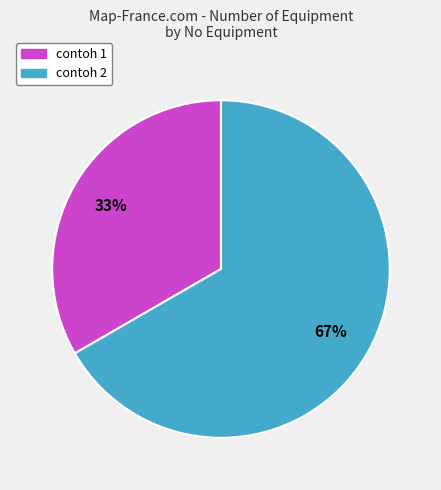

What is the ratio of the value at contoh 2 to the value at contoh 1?

2.0